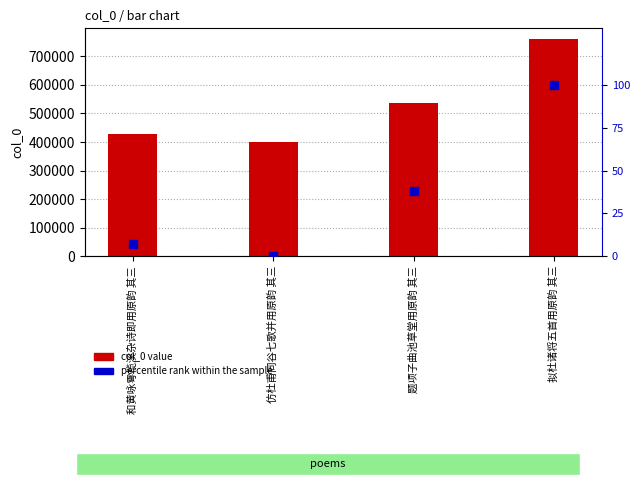

At how many categories does at least one series exceed 225520?

4